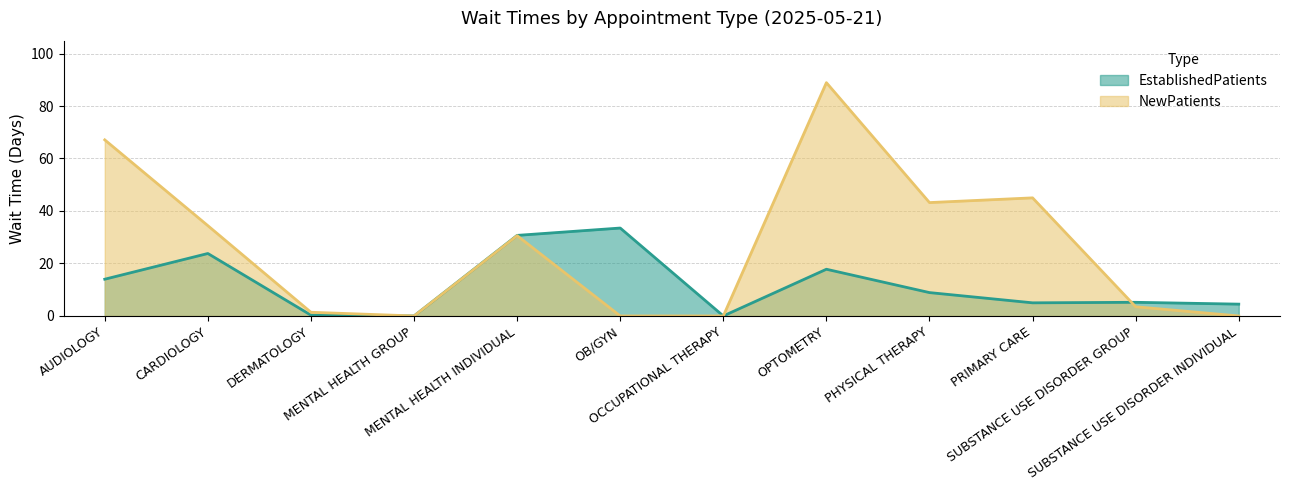

What is the difference between the maximum and second lowest values in the NewPatients series?

88.9